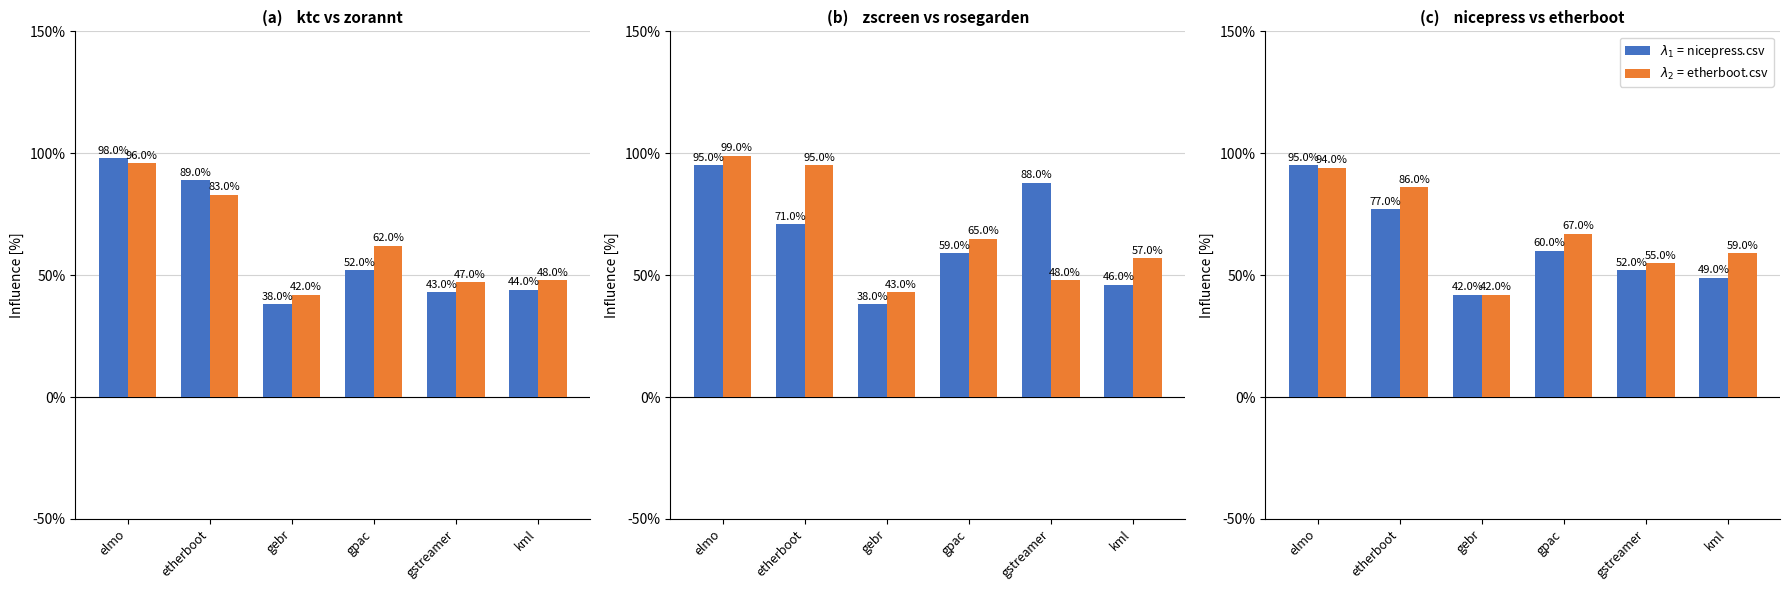

Count the number of categories in the chart.

6